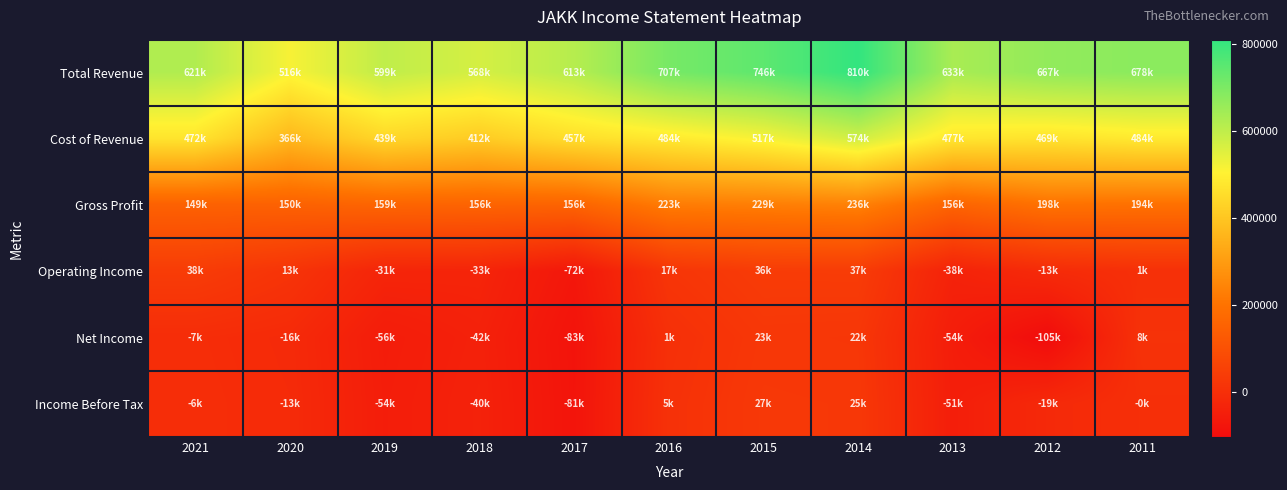

Rank the series at 2020 from highest to lowest value.

Total Revenue, Cost of Revenue, Gross Profit, Operating Income, Income Before Tax, Net Income